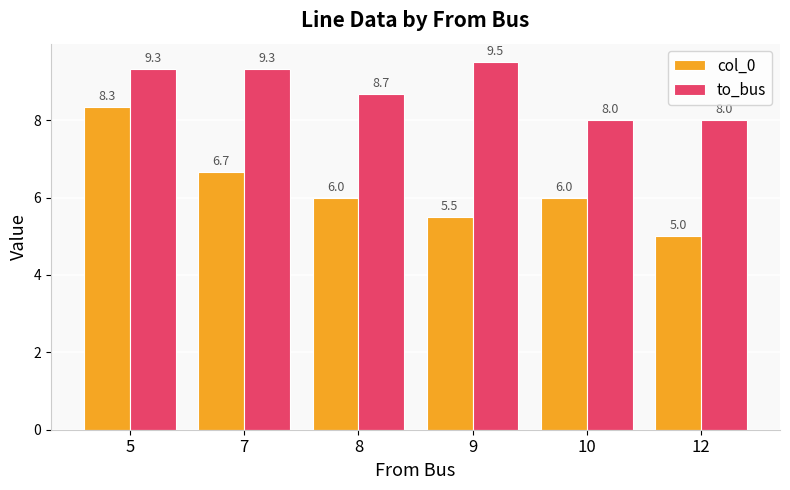

What is the value of the col_0 bar at the 1st from the left?

8.3